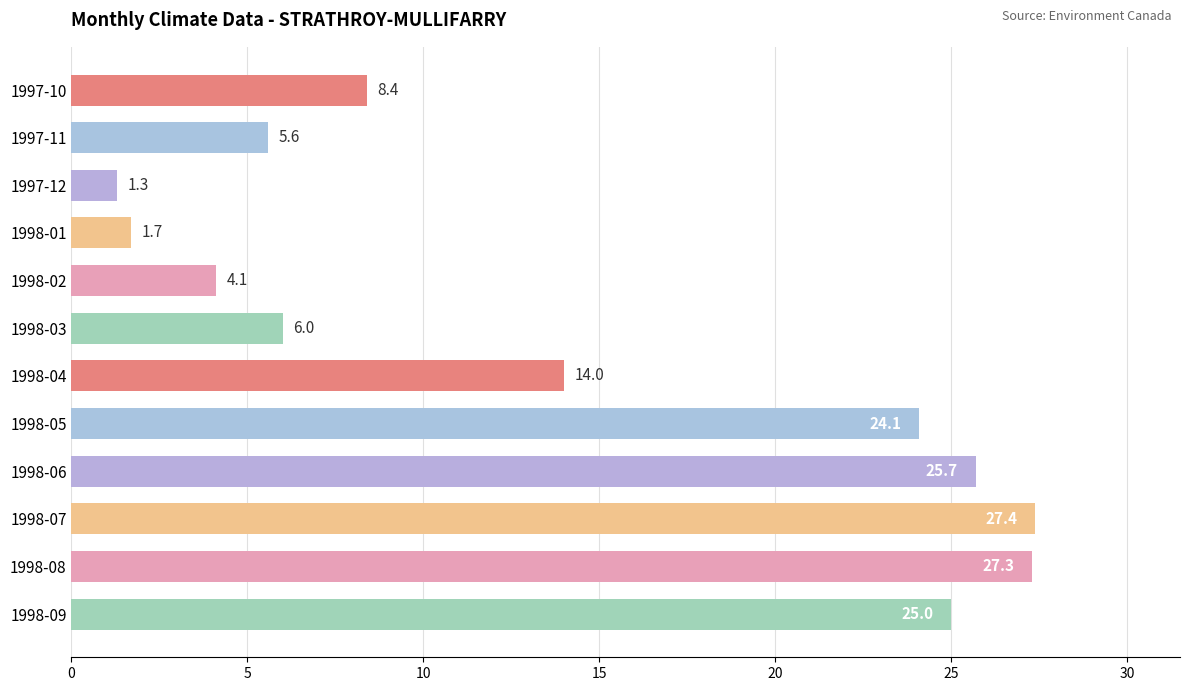

Reading top to bottom, list all the values displayed in this chart.

8.4	5.6	1.3	1.7	4.1	6.0	14.0	24.1	25.7	27.4	27.3	25.0